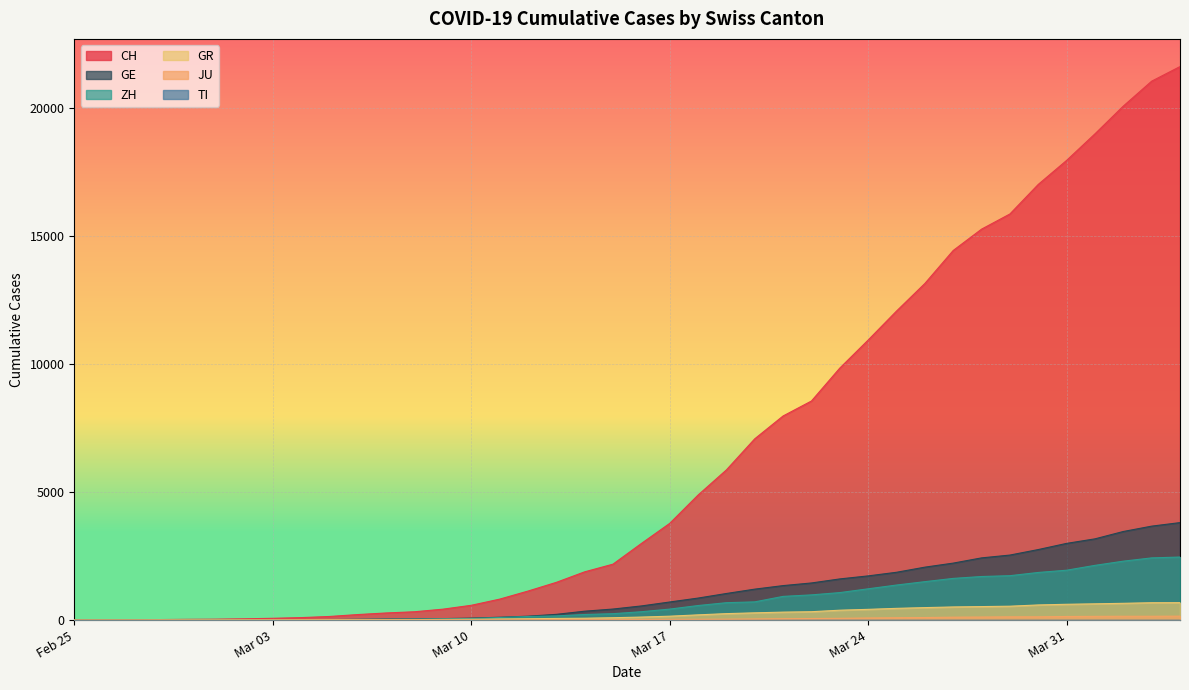

What is the sum of the GR values at 2020-03-09 and 2020-03-08?

47